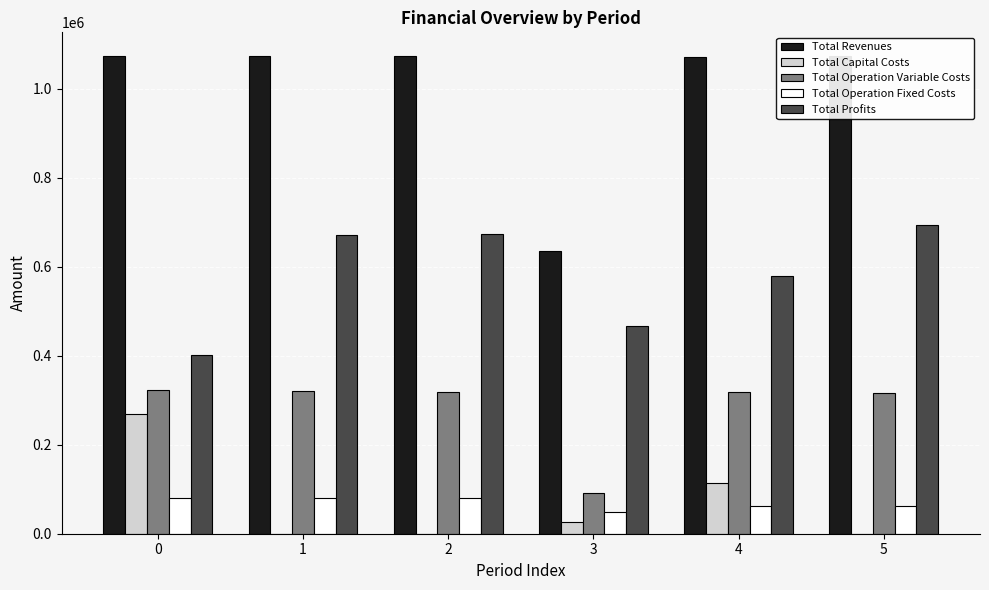

What is the difference between the Total Operation Fixed Costs values at 0 and 4?

18831.5